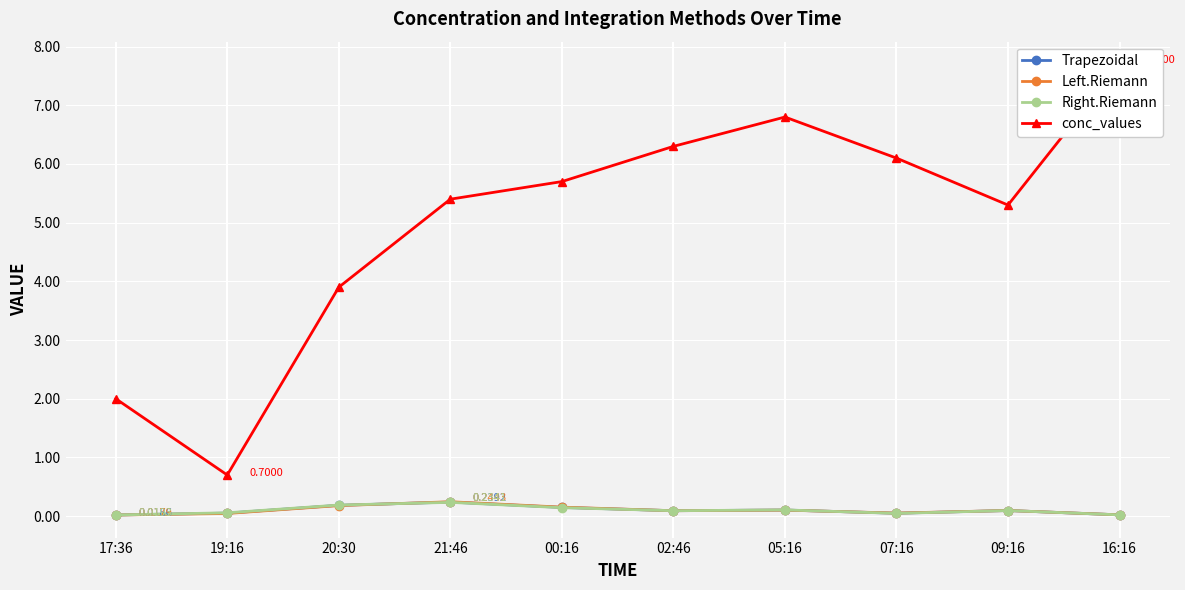

How many interior local valleys does the conc_values series have?

2